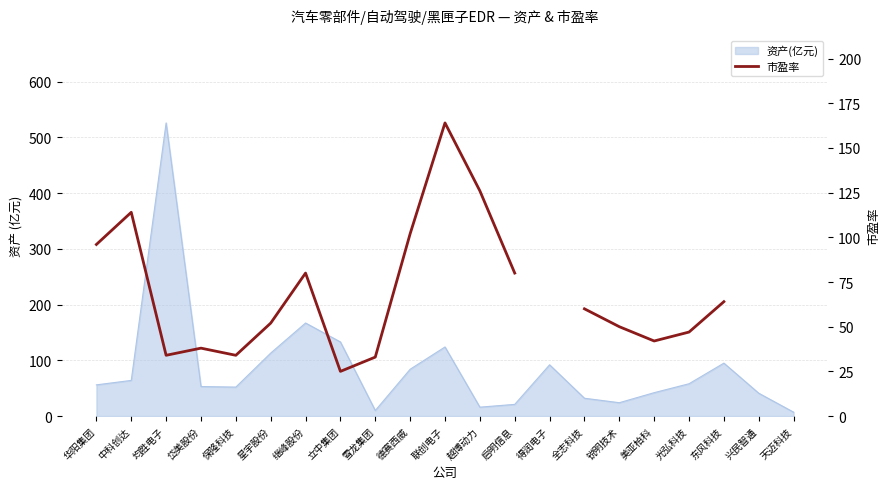

What is the maximum value shown in the chart?

164.0